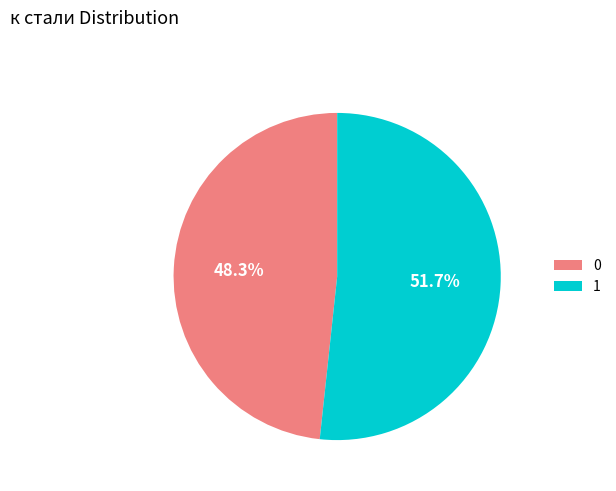

How many slices are in this pie chart?

2